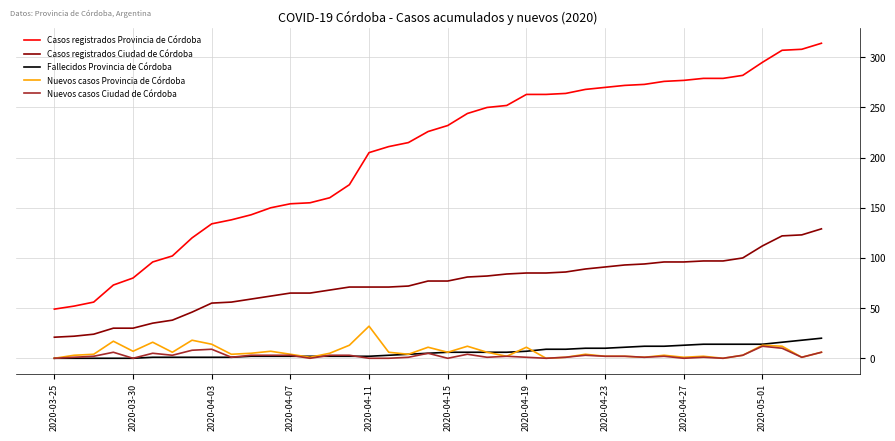

Which series has the largest total across all categories?

Casos registrados Provincia de Córdoba